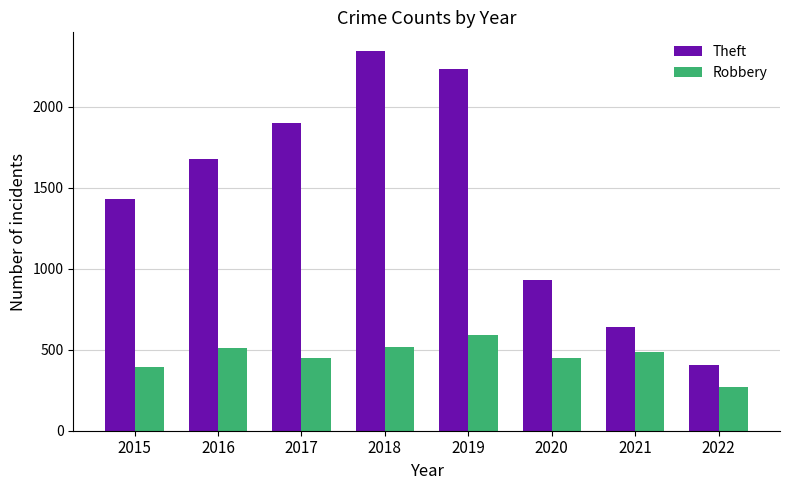

How many groups of bars are there?

8